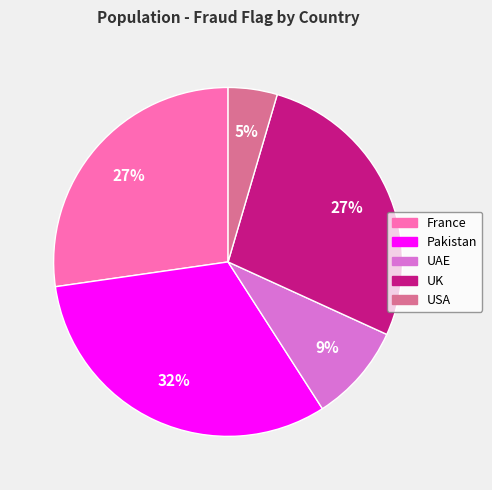

Is there a majority slice in this chart?

No